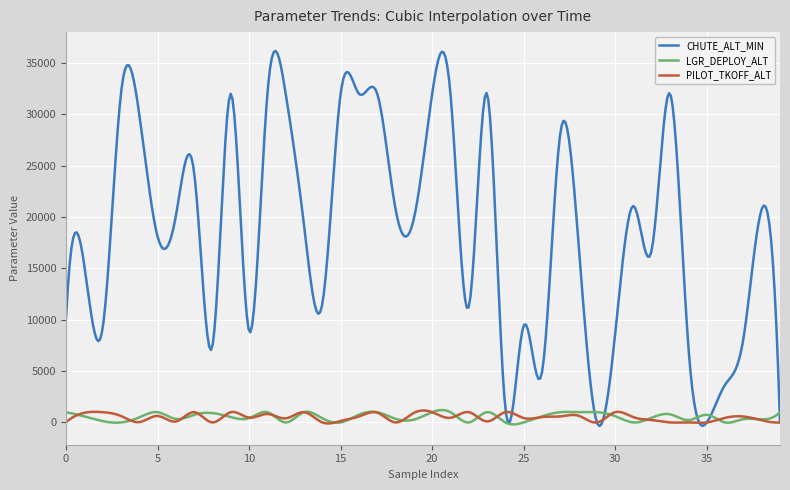

Which series has the largest range (max minus min)?

CHUTE_ALT_MIN